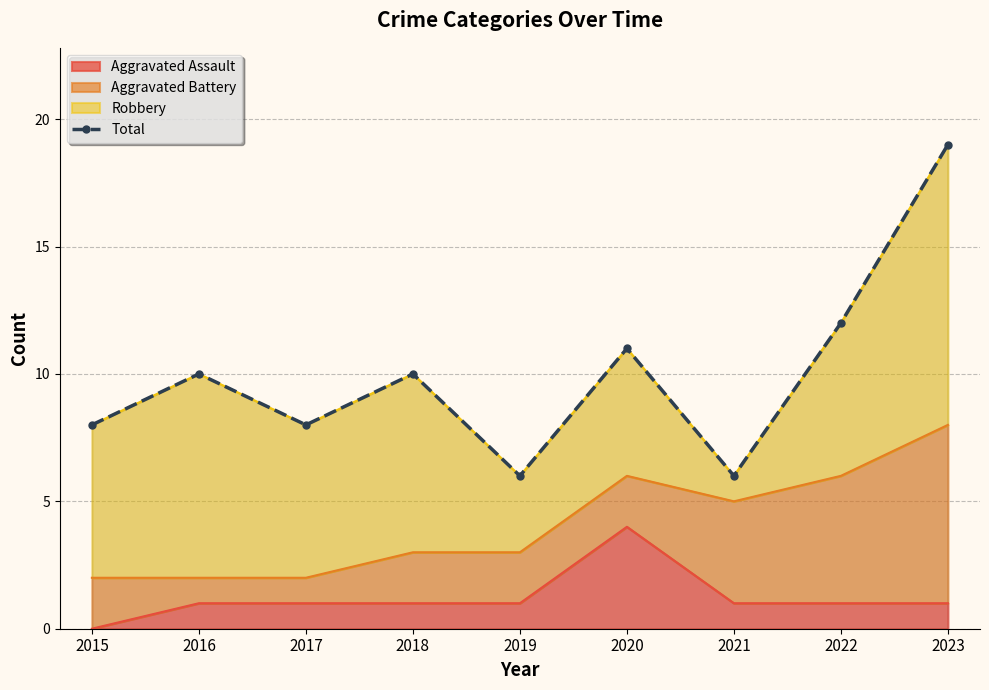

Rank the categories by value from lowest to highest.

2019, 2021, 2015, 2017, 2016, 2018, 2020, 2022, 2023